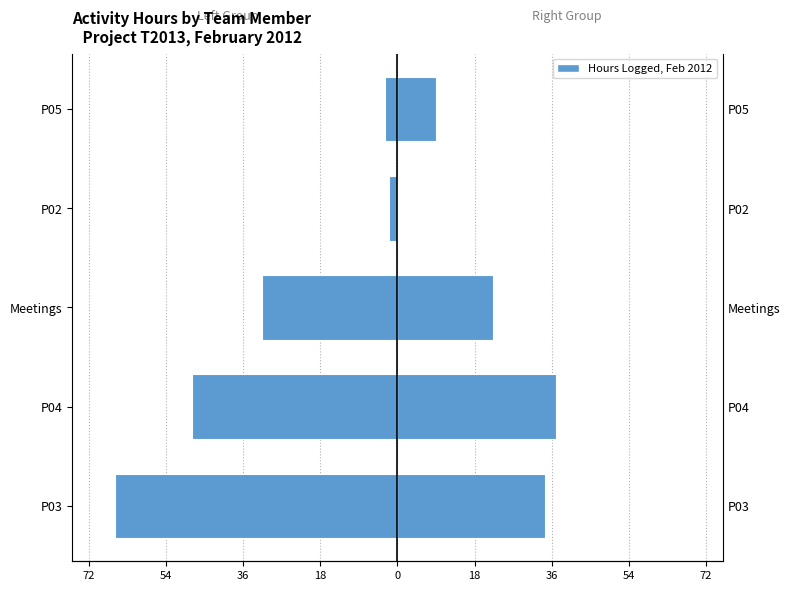

Is it true that Left Group (Alpna+Kumari+Priyasmita+Ruchika) equals -3.0 at P05?

True